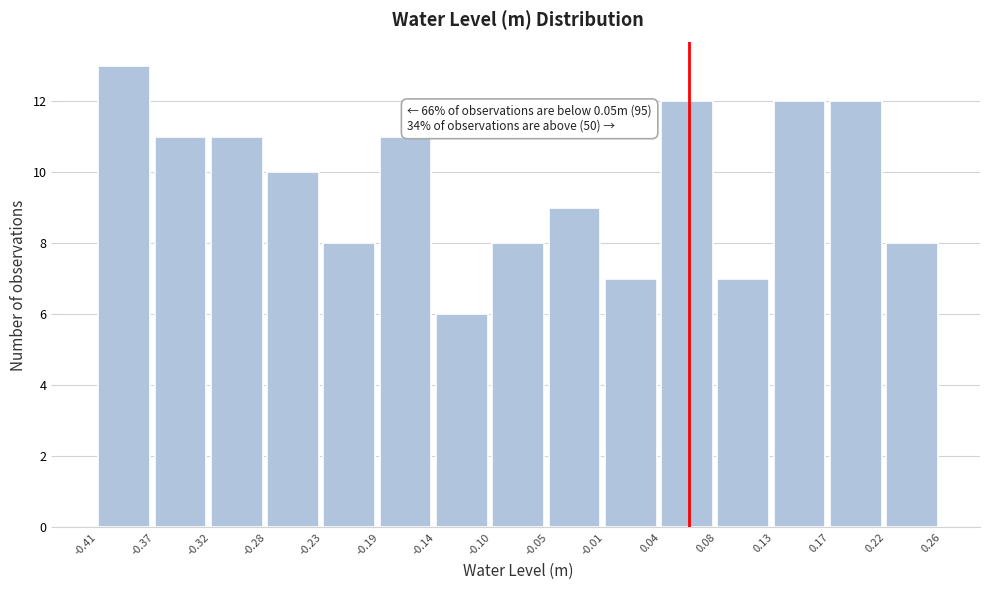

Which range on the x-axis has the tallest bar?

-0.41 to -0.37